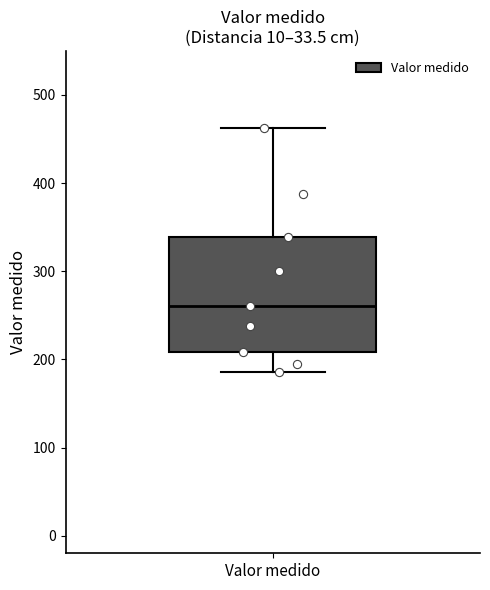

Where is the upper edge of the box for Valor medido on the y-axis? The values are not printed on the chart, so give them approximately, as read against the axis.

340